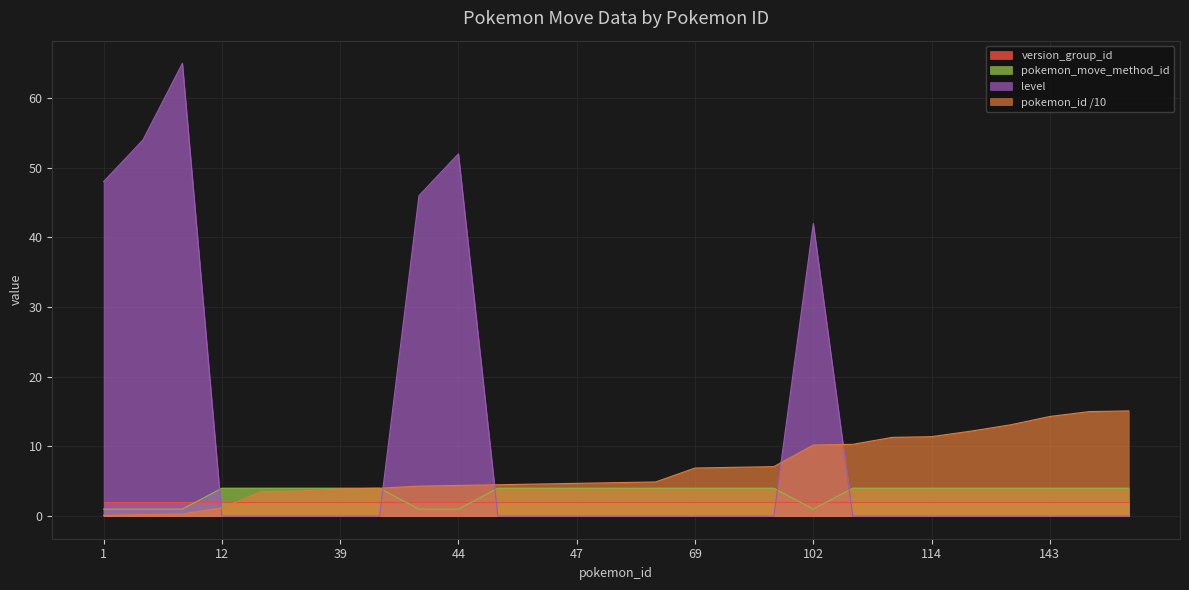

Which series ends up on top after the final intersection of pokemon_id and level?

pokemon_id